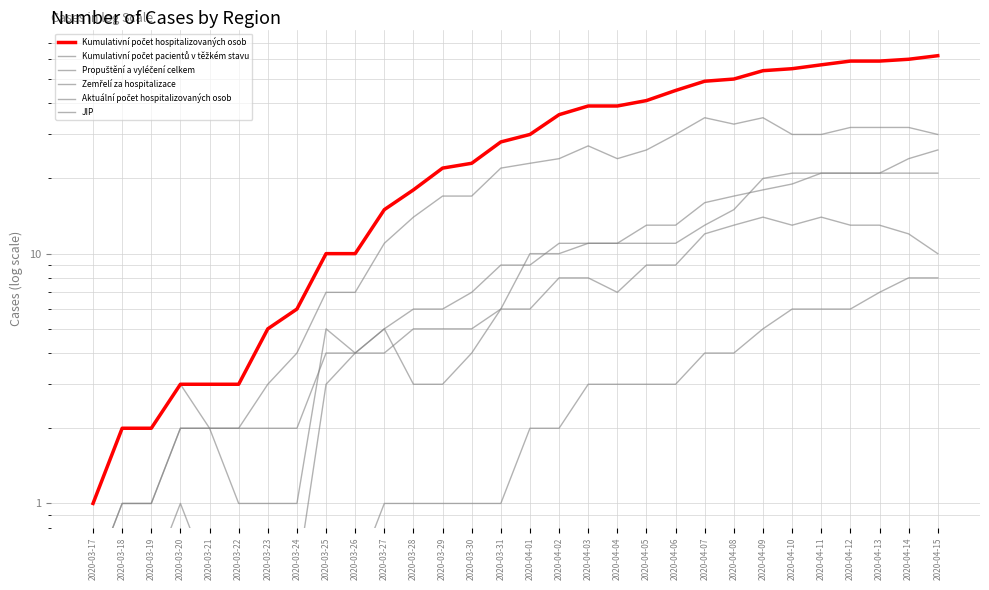

True or false: Zemřelí za hospitalizace and Propuštění a vyléčení celkem intersect in this chart.

False